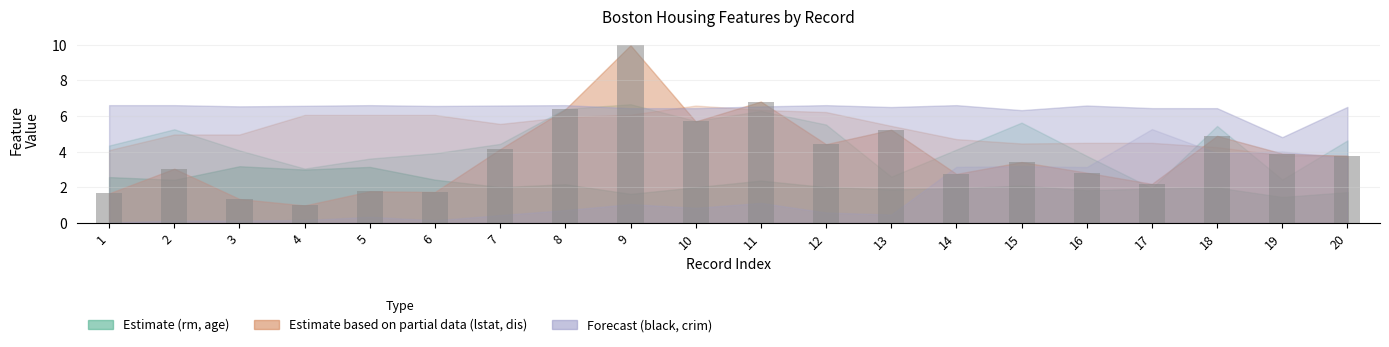

What is the value of the 9th bar from the left?

10.0